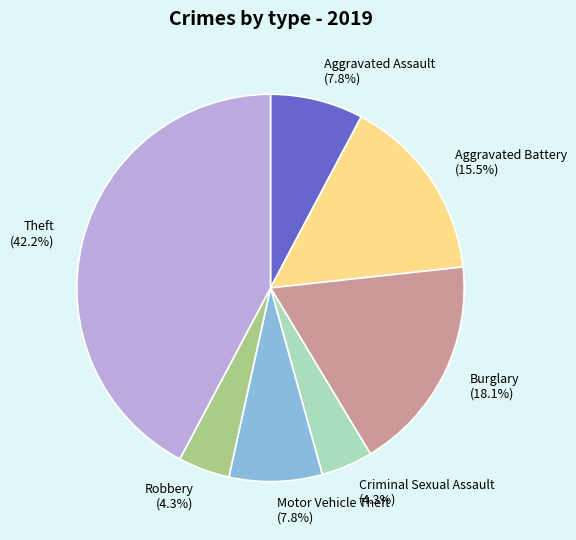

How many slices are in this pie chart?

7